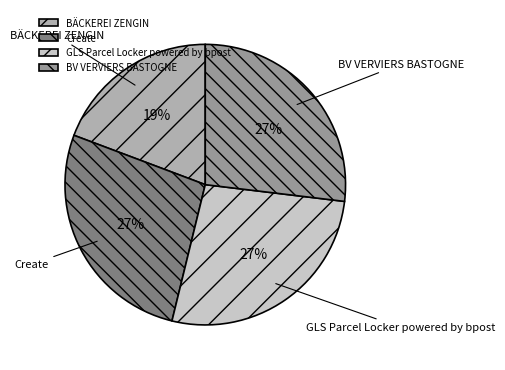

Which slice is the smallest?

BÄCKEREI ZENGIN